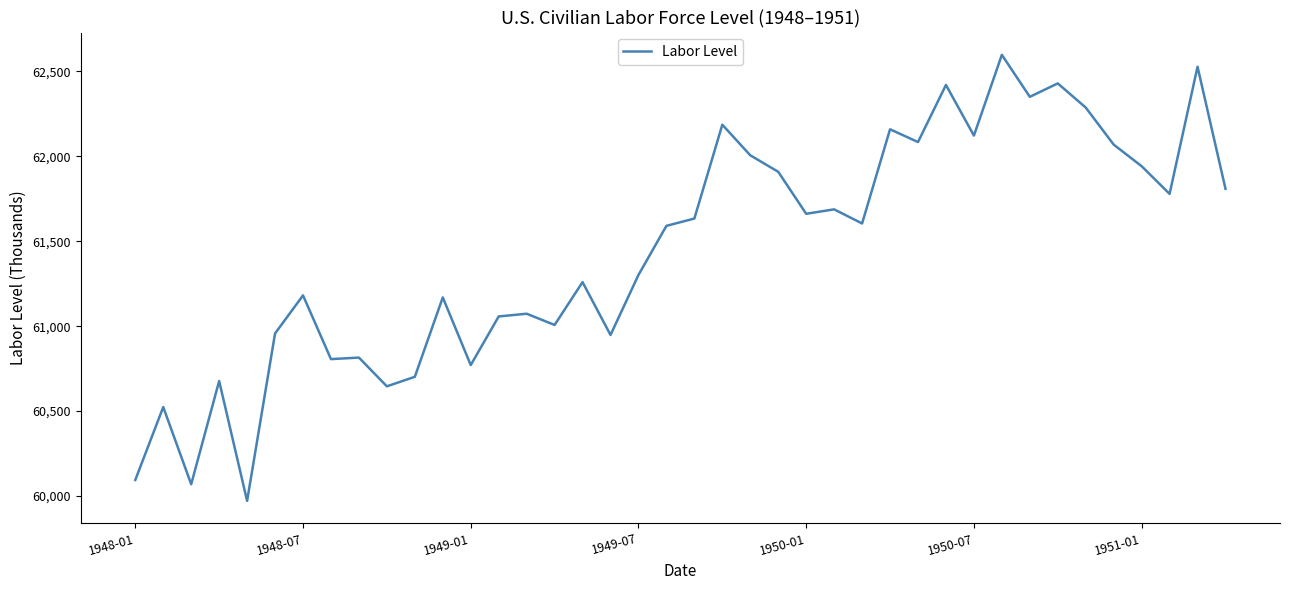

What is the difference between the maximum and minimum values?

2624